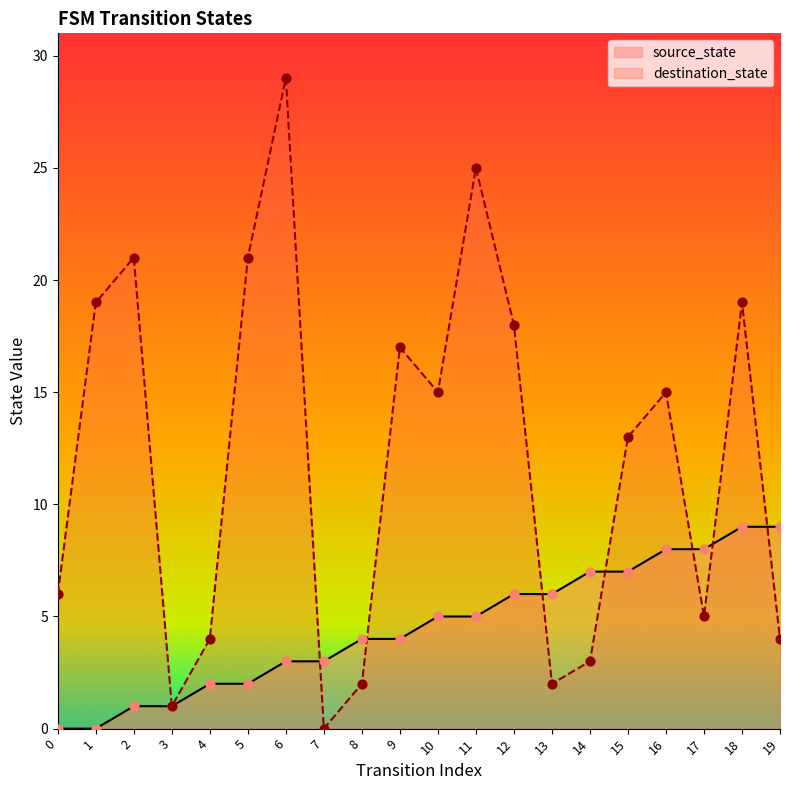

What is the total value across all series at 9?

21